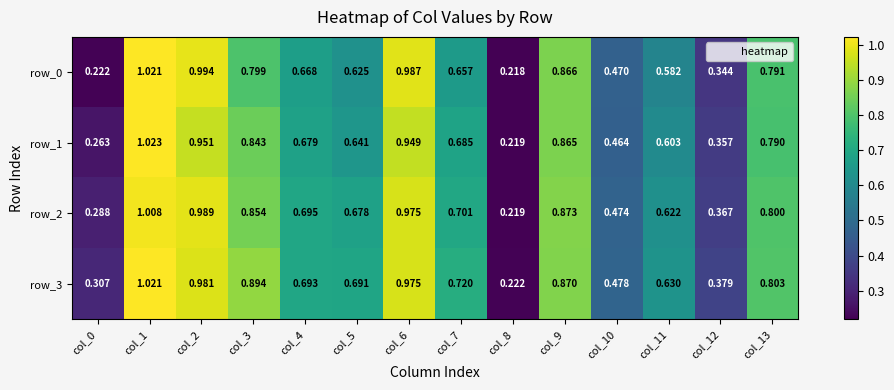

Is the value of row_1 at col_2 greater than the value of row_2 at col_13?

Yes